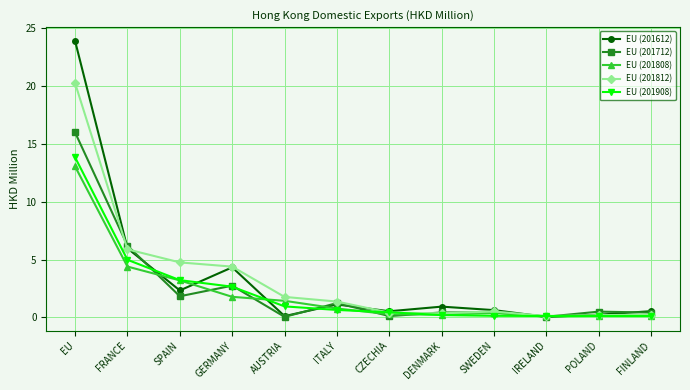

True or false: EU (201712) has more than 2 interior local peaks.

True